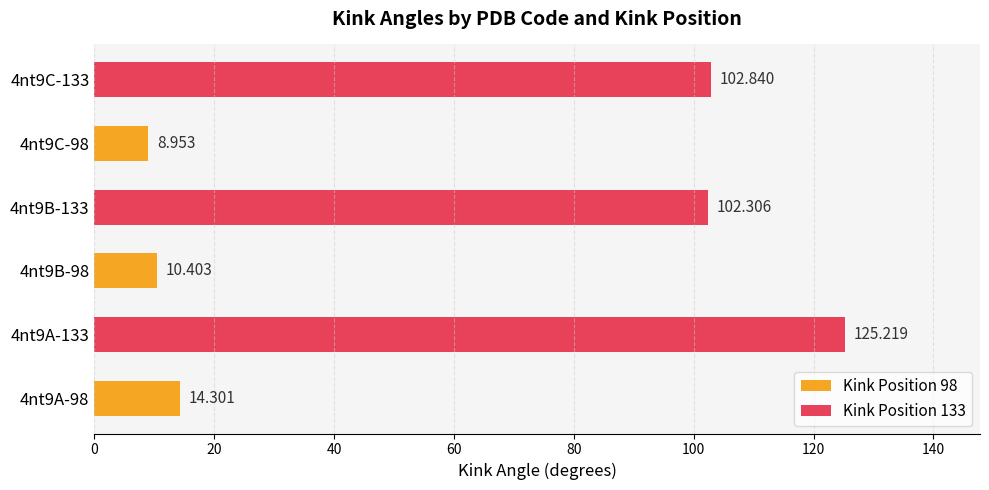

Does the chart contain any negative values?

No